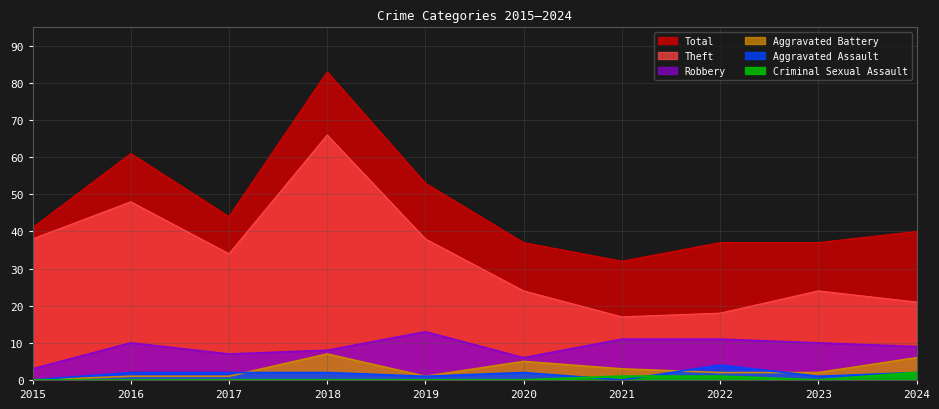

What are all the series names shown in the legend?

Total, Theft, Robbery, Aggravated Battery, Aggravated Assault, Criminal Sexual Assault